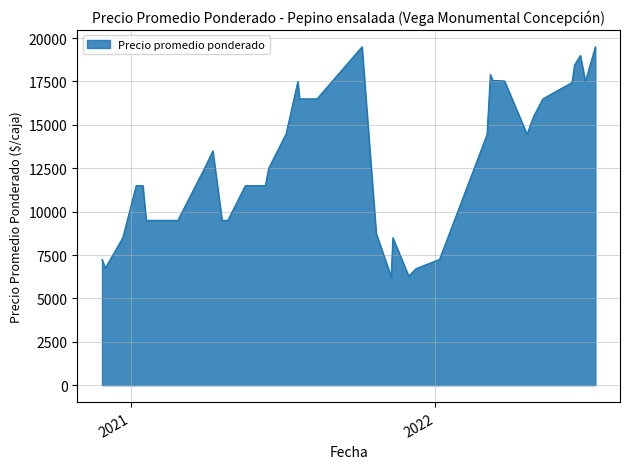

What is the difference between the maximum and minimum values?

13250